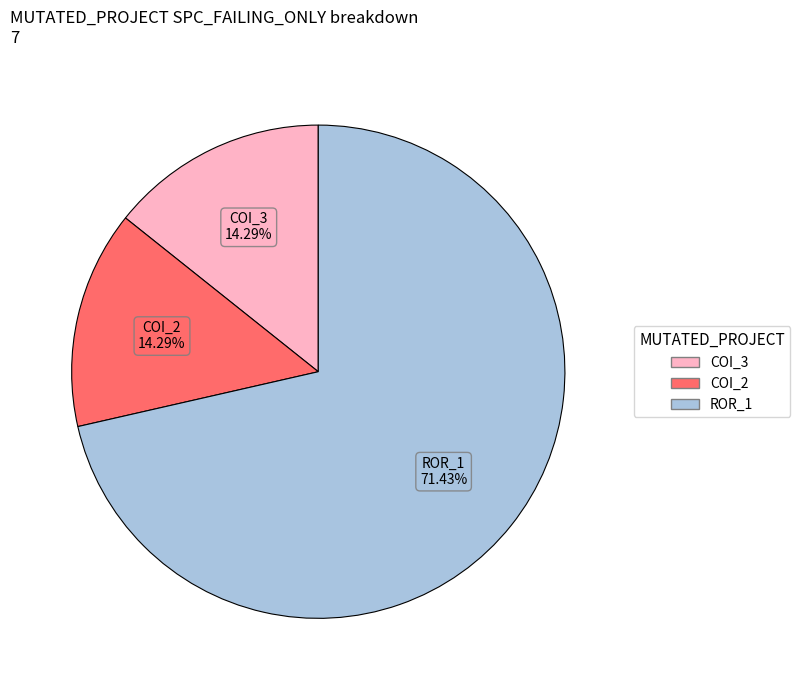

Count the number of slices in the pie.

3